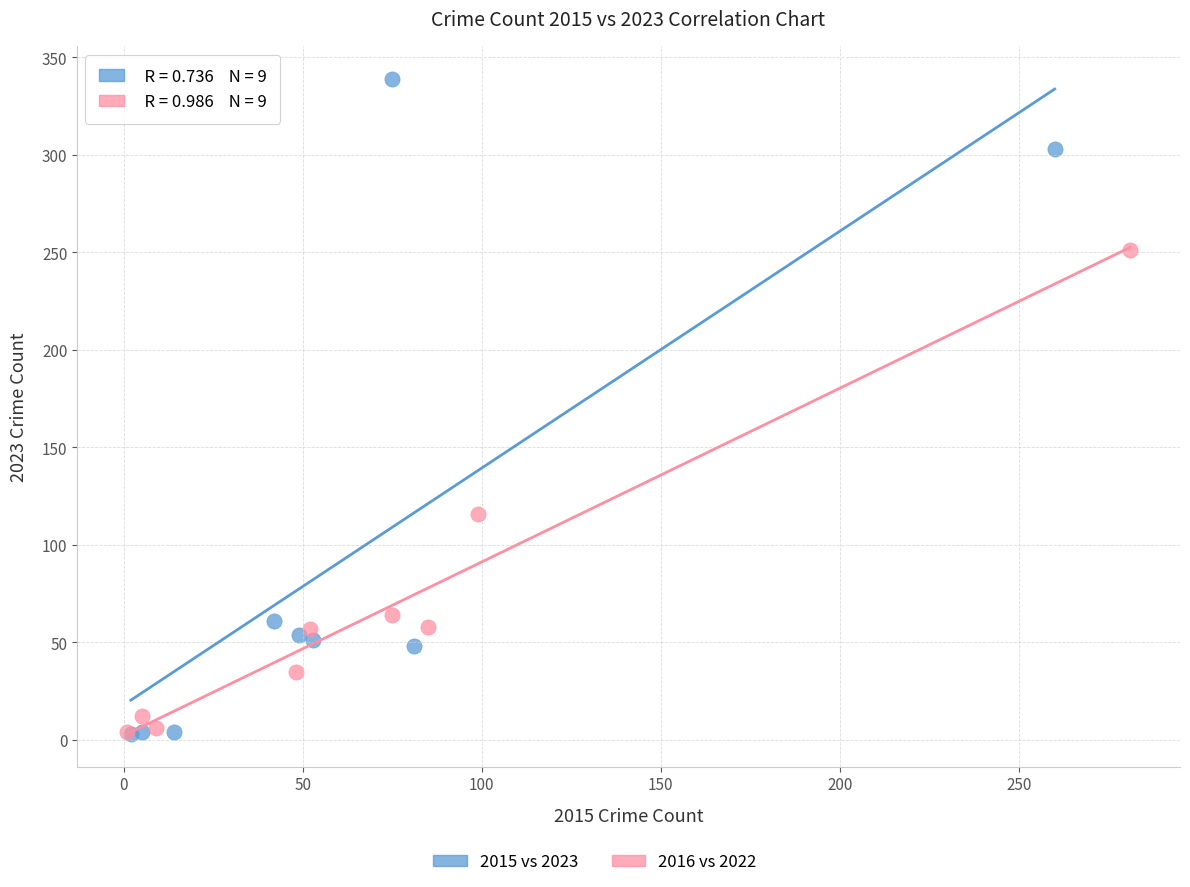

Which series contains the highest Y value?

2015 vs 2023